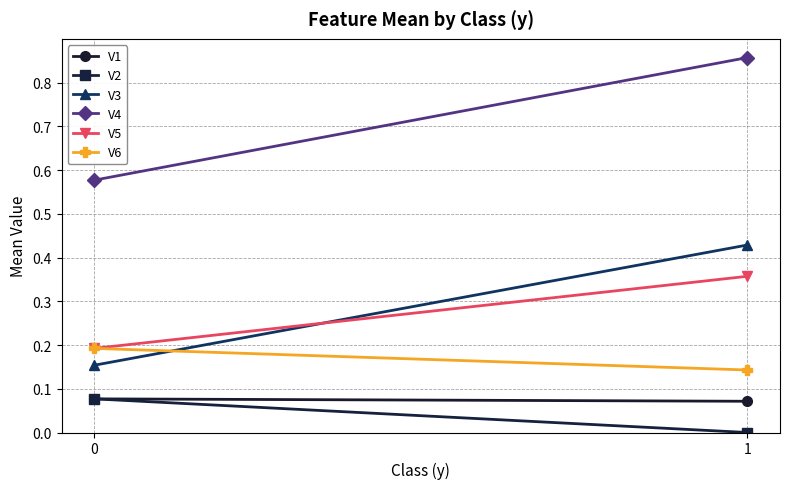

What is the average value of the V3 series?

0.3